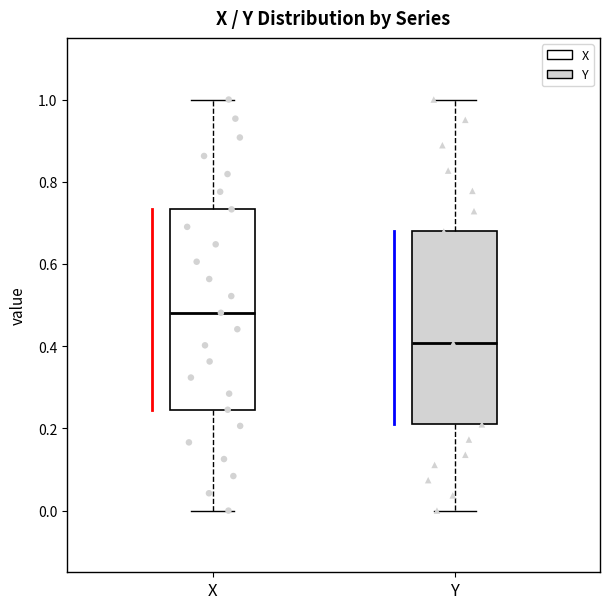

Which box's median line is the lowest?

Y